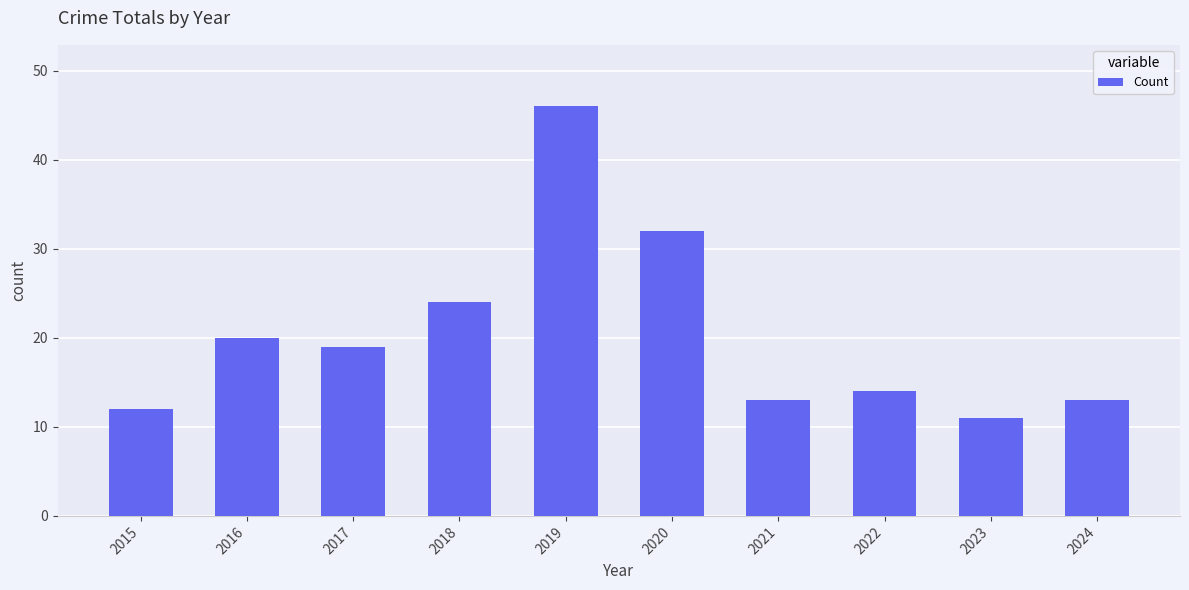

What is the approximate value at 2015, to the nearest 5?

10